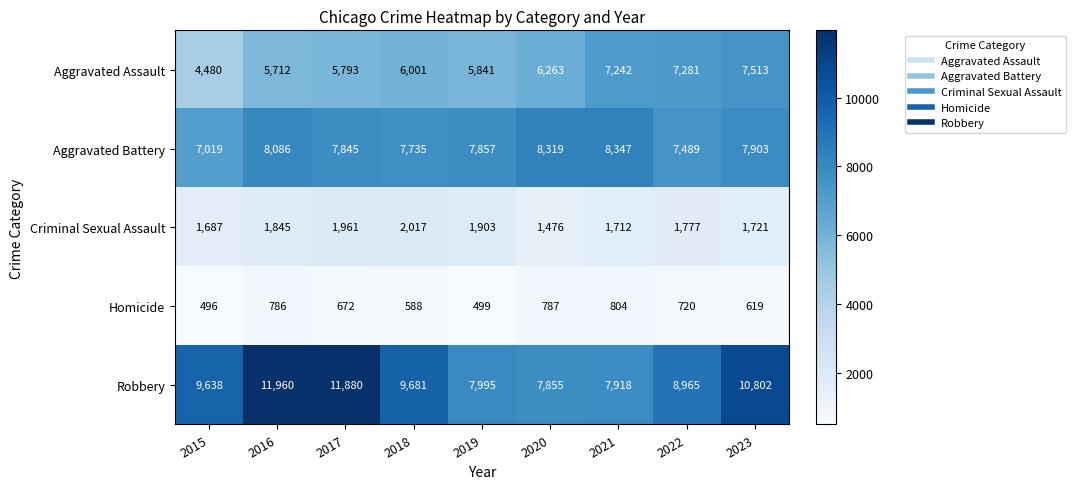

What is the sum of the Homicide values at 2015 and 2020?

1283